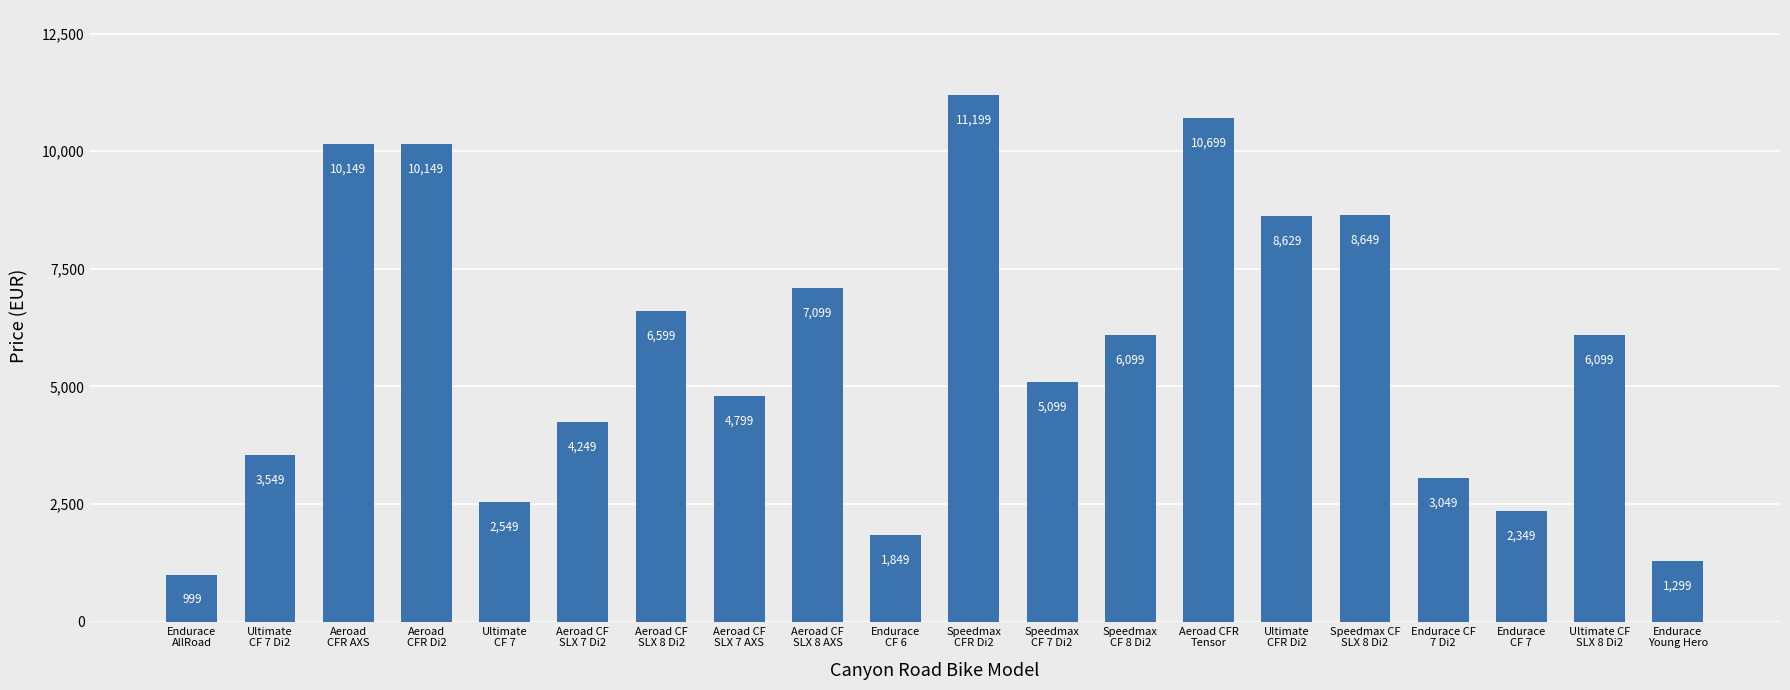

What is the sum of all values?

115160